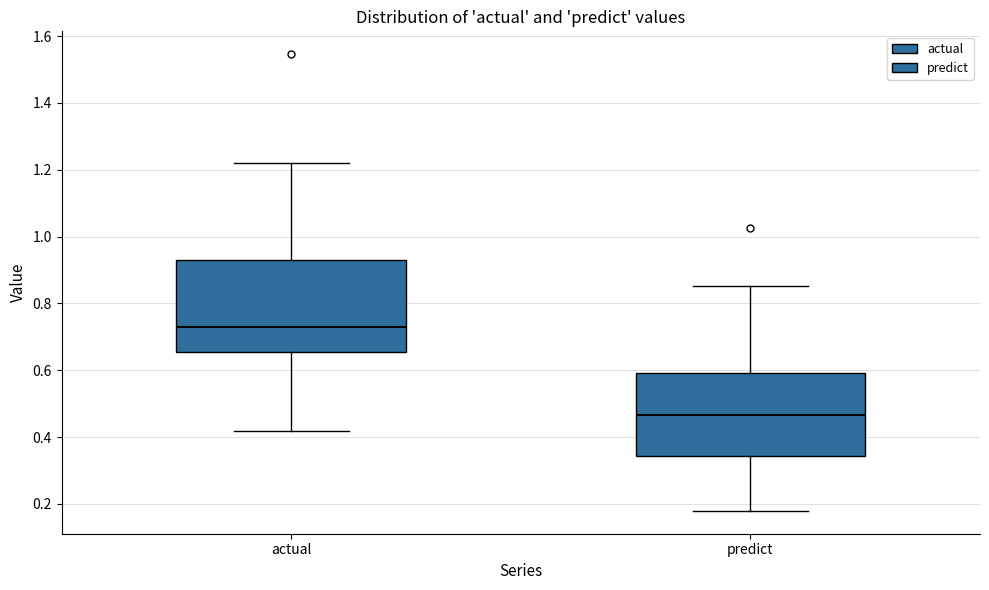

Reading left to right, read every box against the y-axis: the position of its median line, the range the box covers, and the ends of its whiskers. The values are not printed on the chart, so give them approximately, as read against the axis.

actual: median 0.72, box 0.66 to 0.94, whiskers 0.42 to 1.22
predict: median 0.46, box 0.34 to 0.60, whiskers 0.18 to 0.86